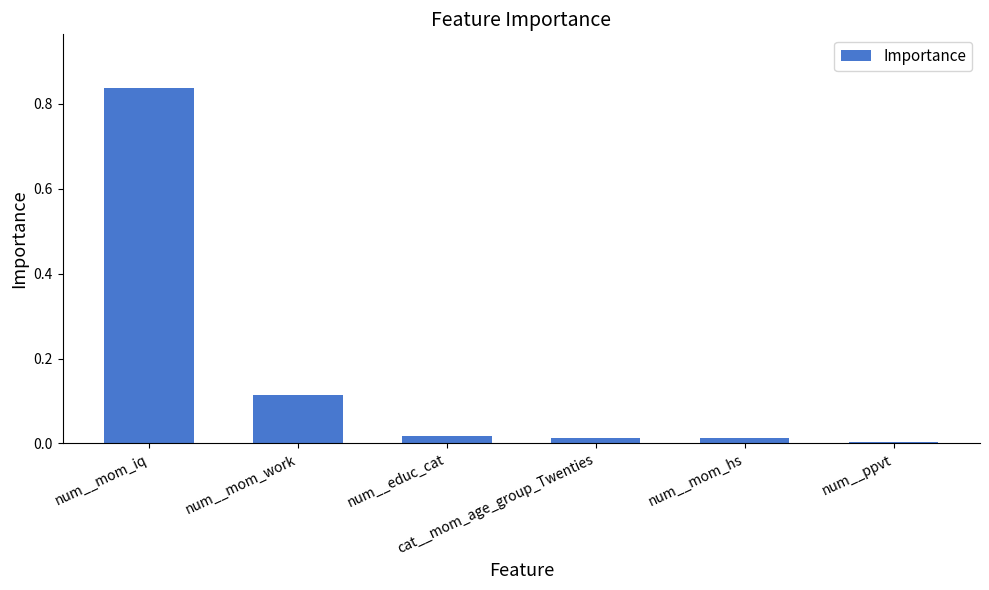

What is the label of the 5th bar from the left?

num__mom_hs